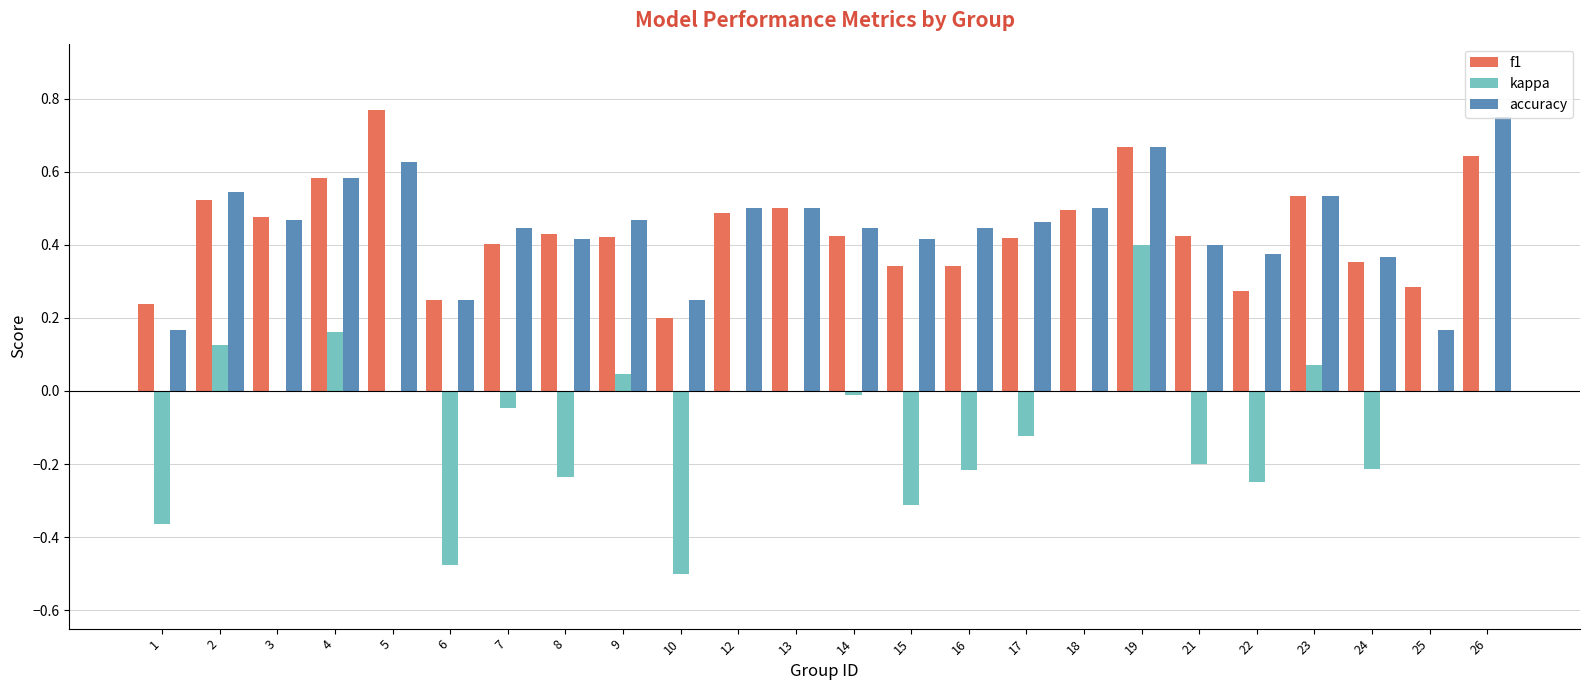

The value of f1 at 6 is 0.2. True or false?

True